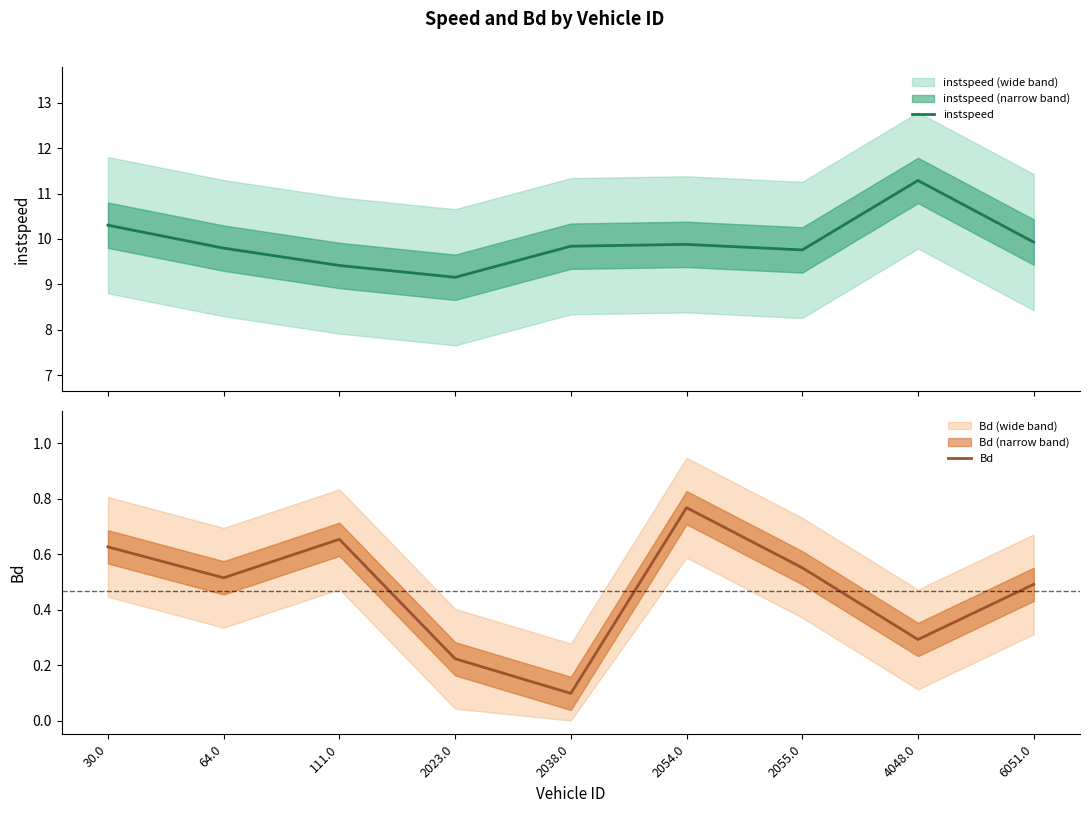

What is the total value across all series at 30.0?

10.9